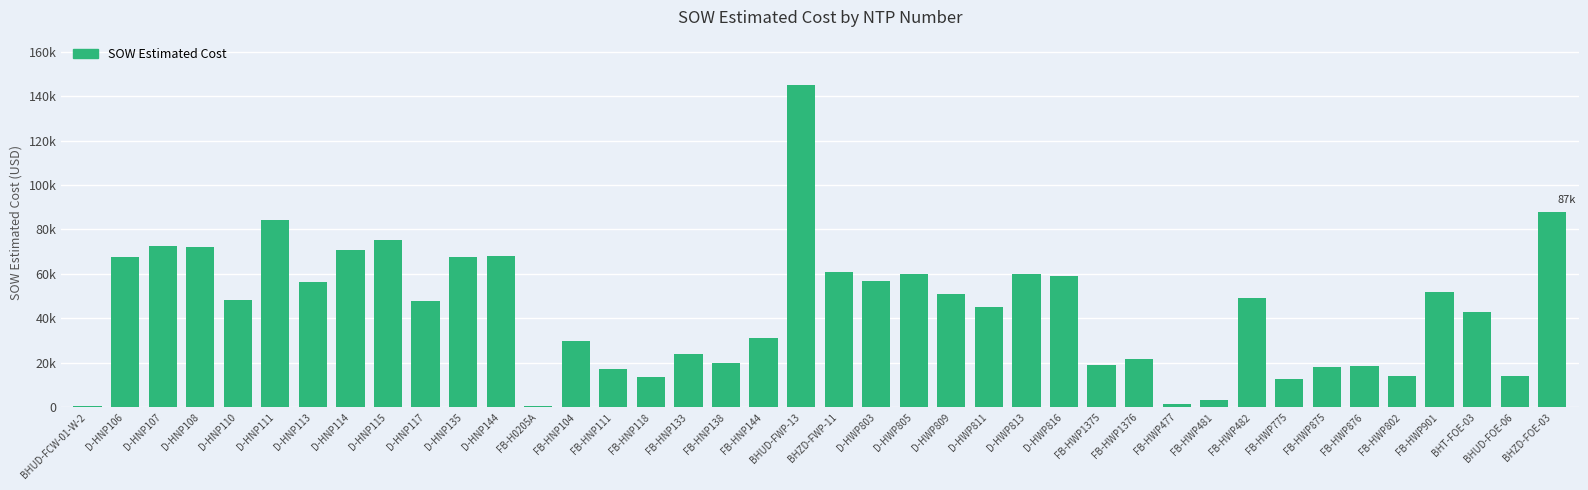

Which category has the highest value across all series?

BHUD-FWP-13